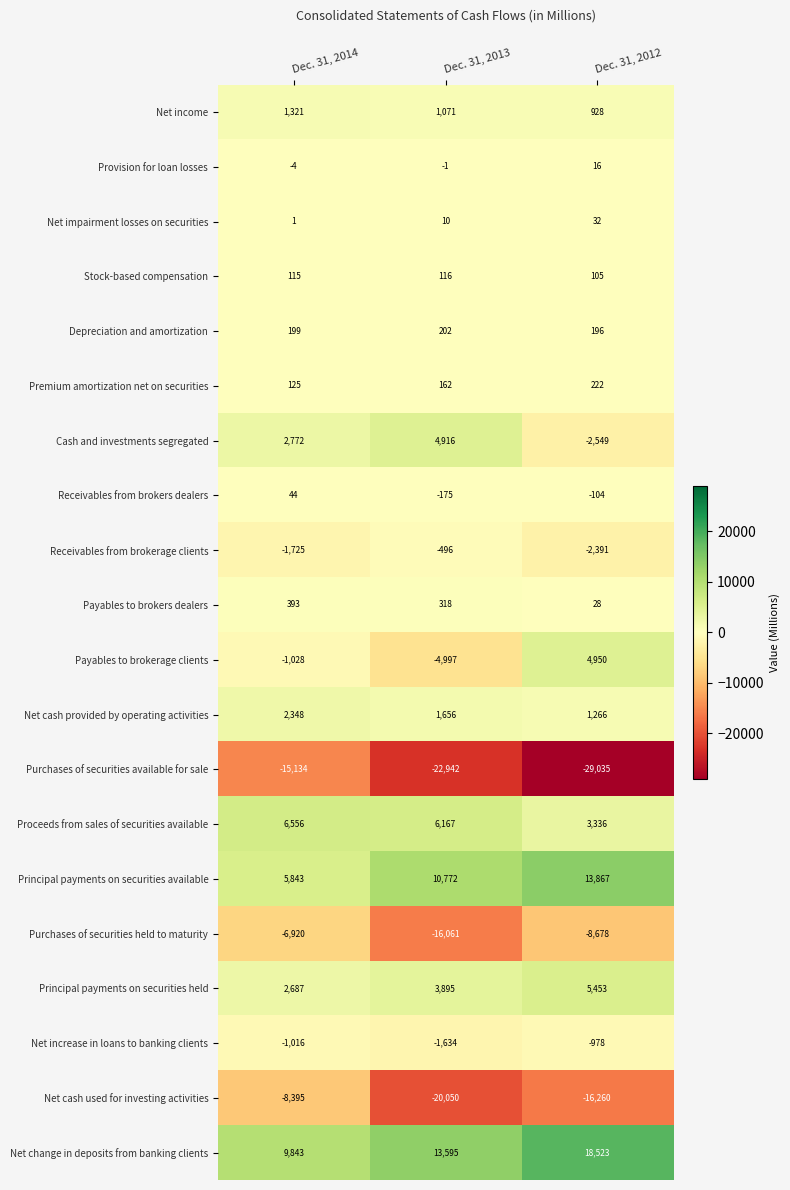

How many categories are shown in the chart?

3